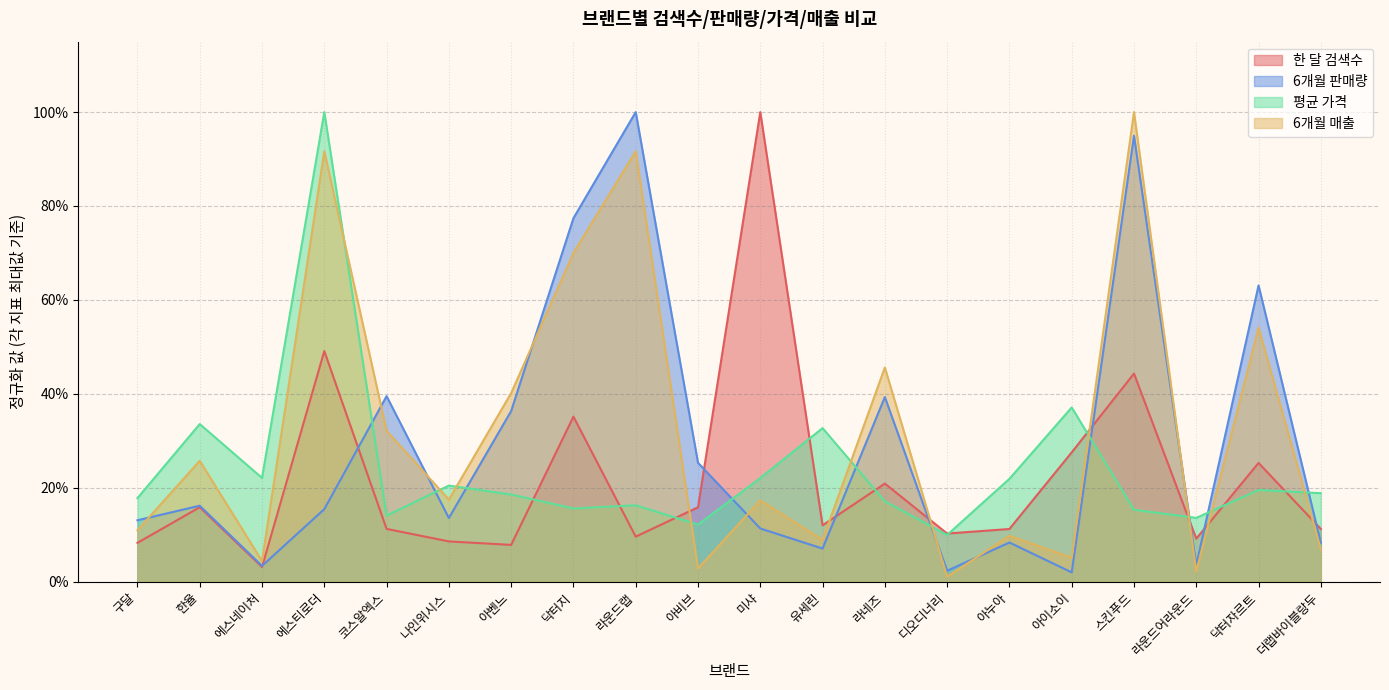

What is the sum of all 6개월 판매량 values?

5.8